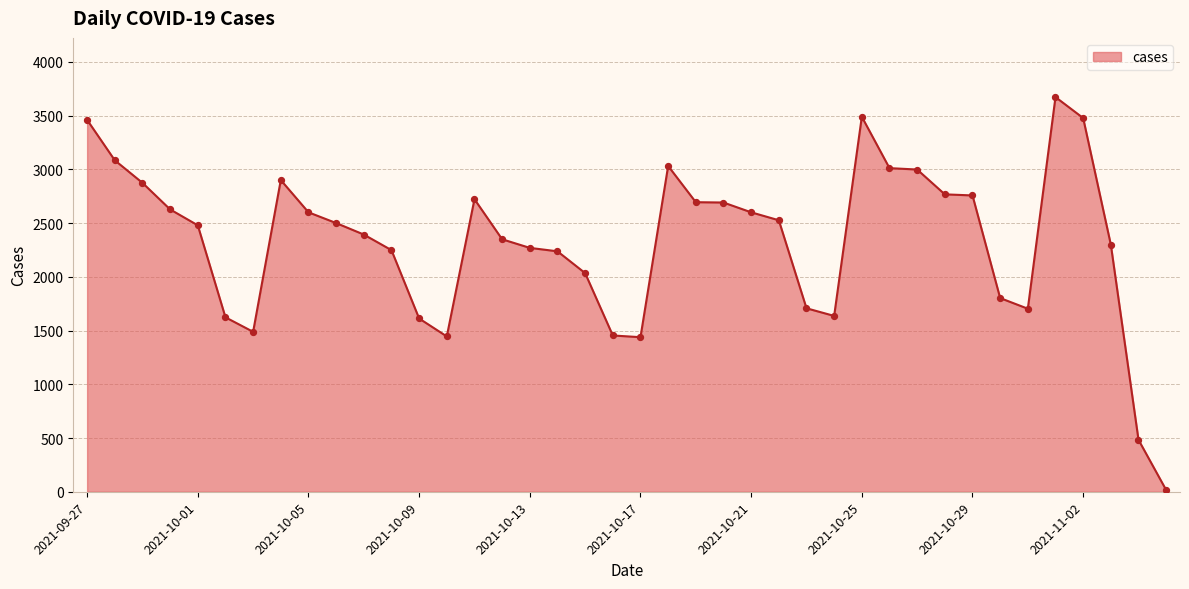

What is the greatest value displayed?

3672